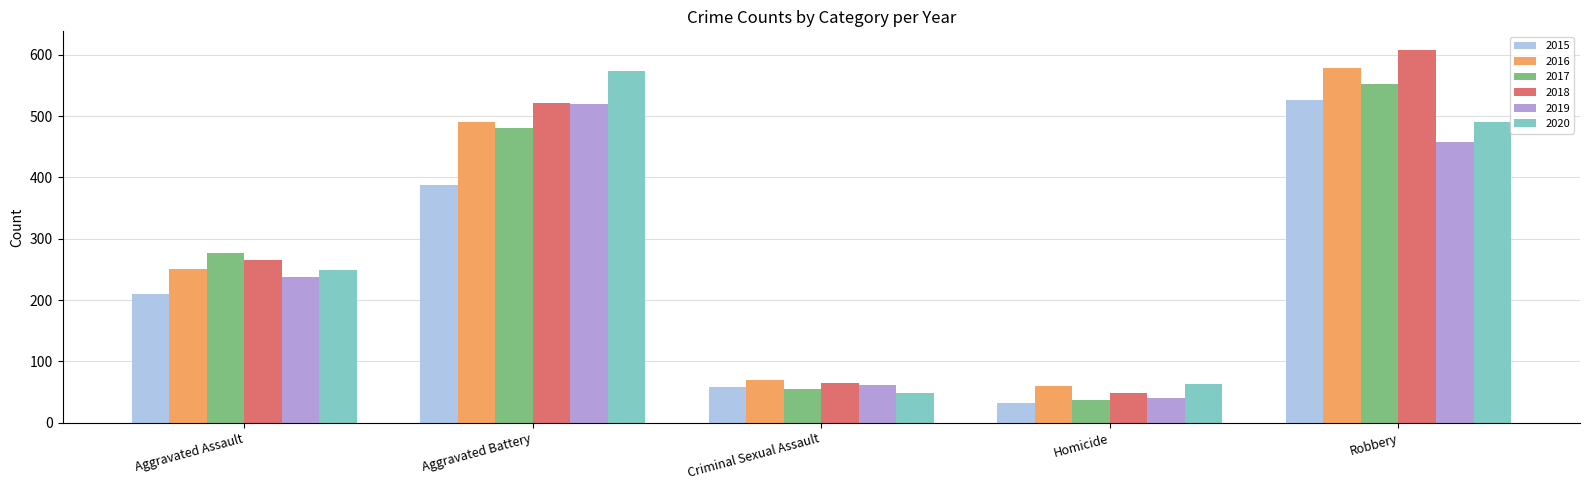

The 2015 series shows 32 at Homicide. True or false?

True